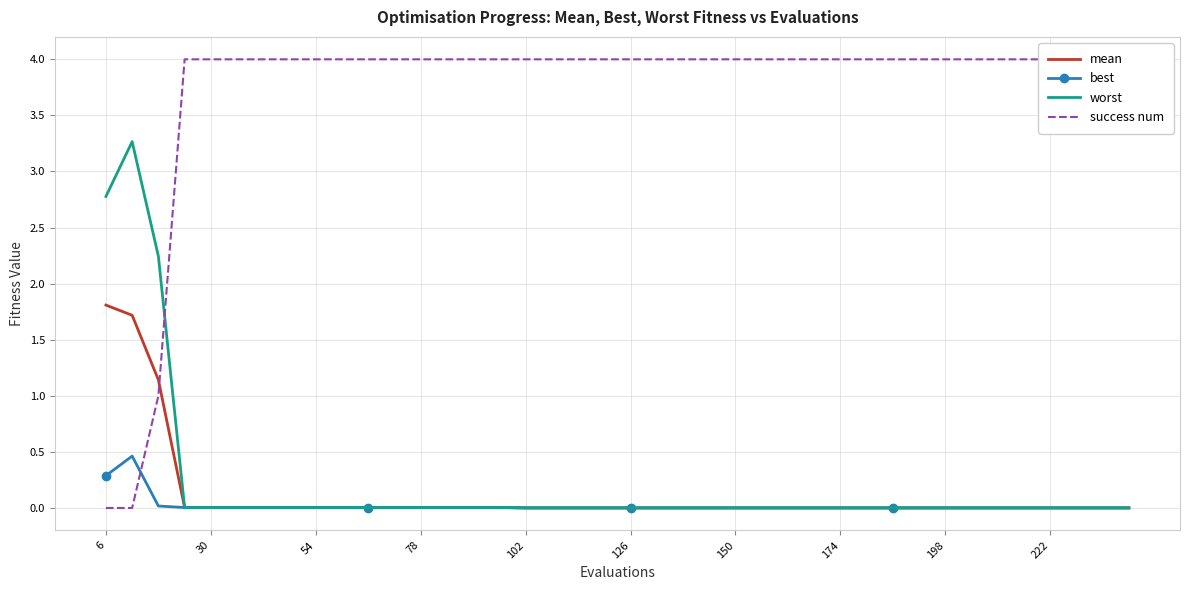

The mean series shows 0.0 at 222. True or false?

True